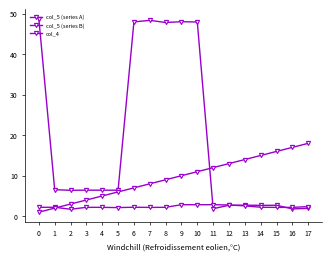

Reading left to right, extract all data points from this chart.

col_5 (series A): 0=48.7	1=6.5	2=6.4	3=6.4	4=6.4	5=6.4	6=48.0	7=48.4	8=47.9	9=48.0	10=48.0	11=1.9	12=2.7	13=2.7	14=2.7	15=2.7	16=1.8	17=1.9
col_5 (series B): 0=2.2	1=2.2	2=1.7	3=2.2	4=2.2	5=2.1	6=2.2	7=2.2	8=2.2	9=2.8	10=2.8	11=2.8	12=2.8	13=2.5	14=2.2	15=2.2	16=2.2	17=2.4
col_4: 0=1.0	1=2.0	2=3.0	3=4.0	4=5.0	5=6.0	6=7.0	7=8.0	8=9.0	9=10.0	10=11.0	11=12.0	12=13.0	13=14.0	14=15.0	15=16.0	16=17.0	17=18.0